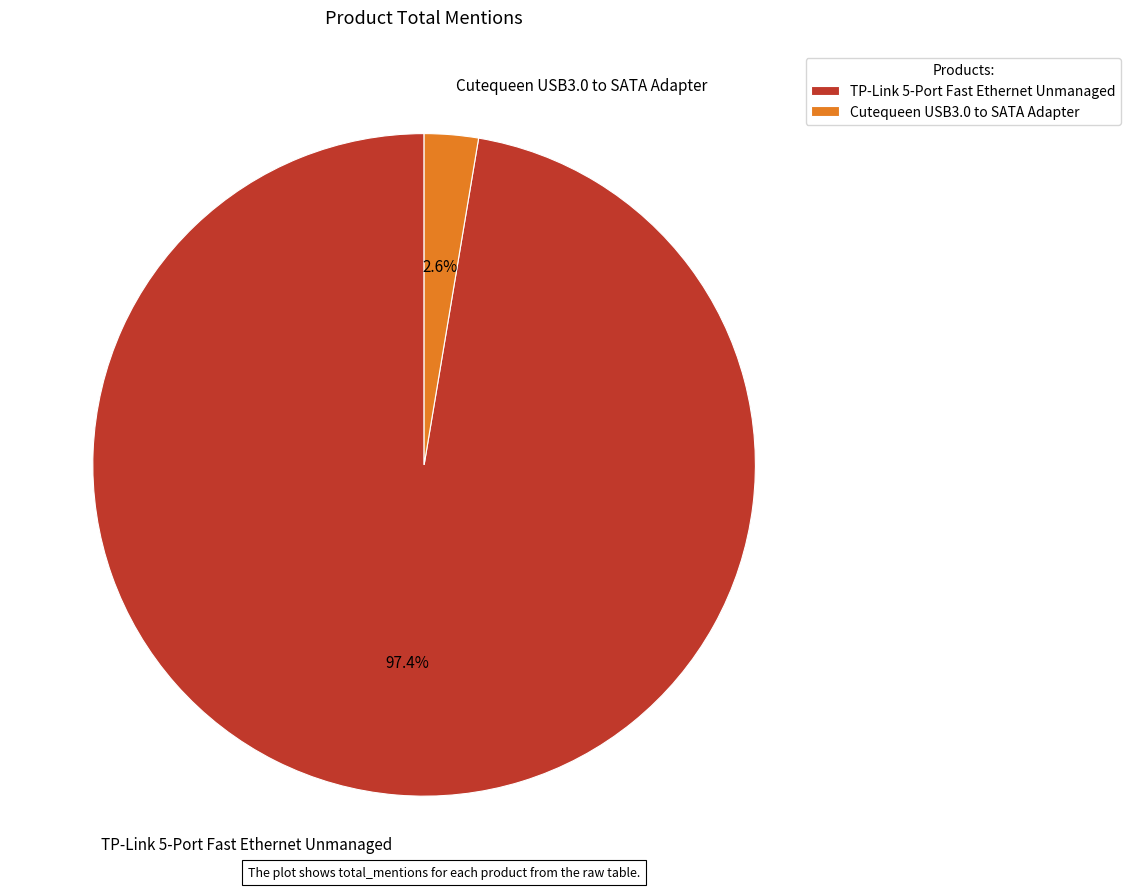

Which category has the smallest portion of the pie?

Cutequeen USB3.0 to SATA Adapter